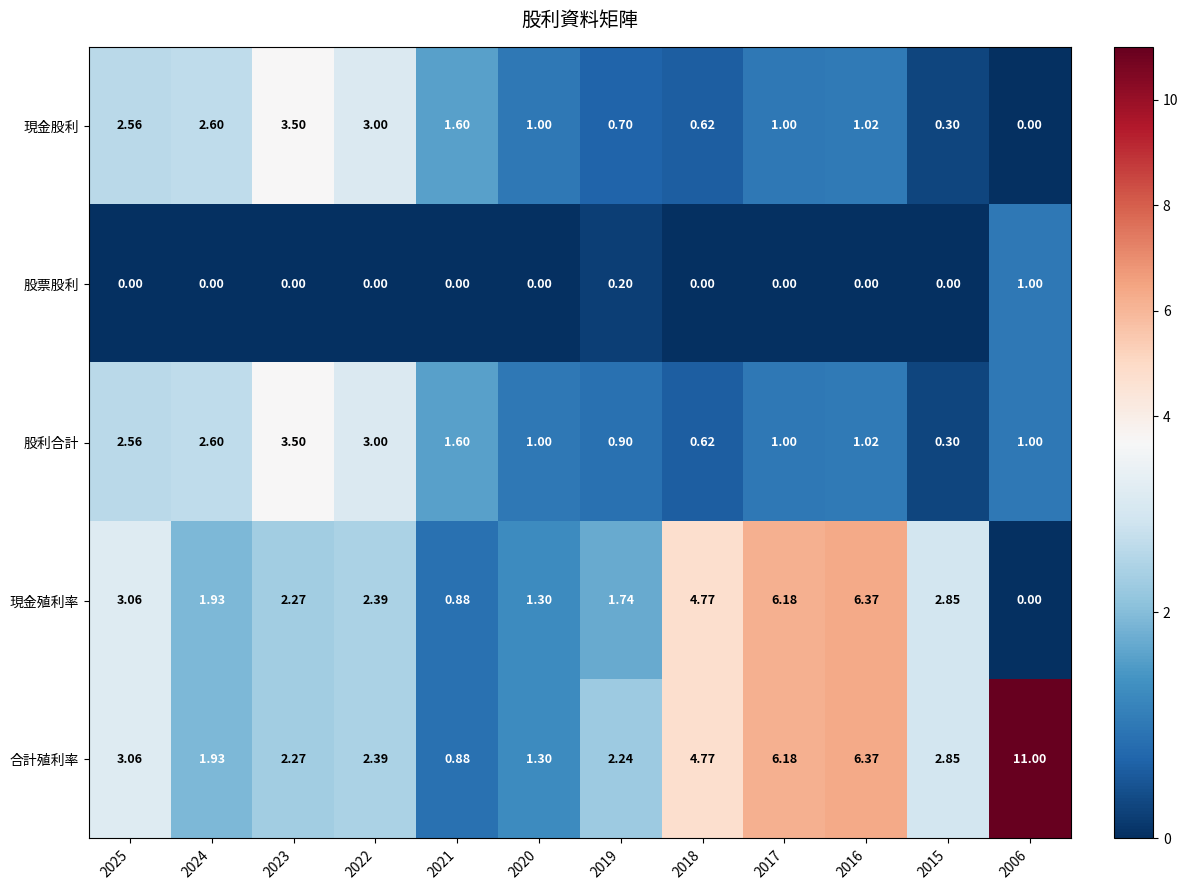

Which category has the highest value across all series?

2006